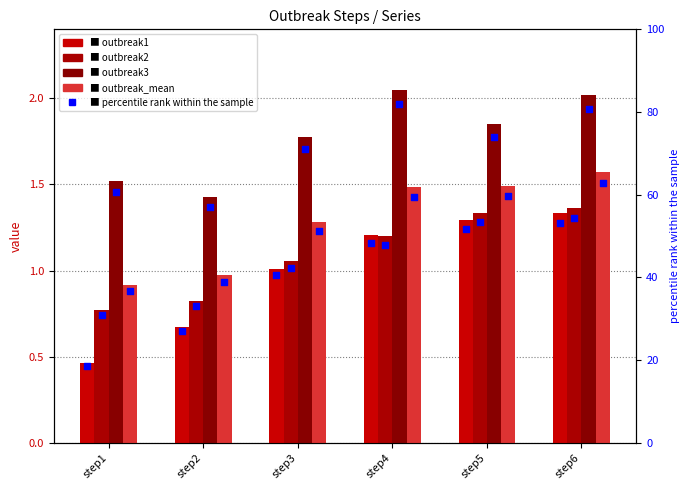

Is the value of outbreak2 at step3 greater than the value of outbreak1 at step6?

No